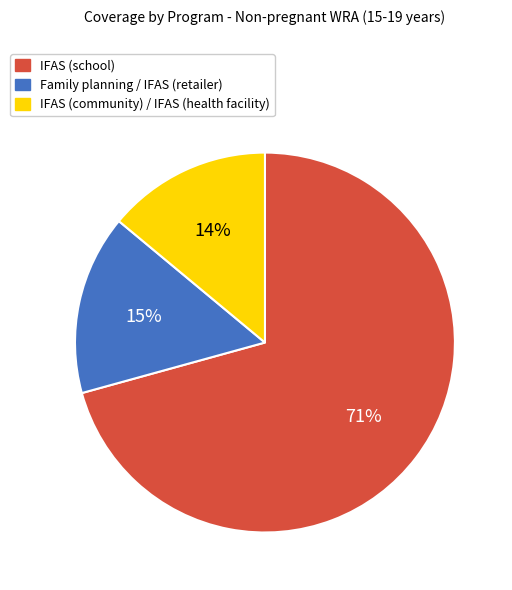

Is the sum of IFAS (community) / IFAS (health facility) and Family planning / IFAS (retailer) greater than half?

No